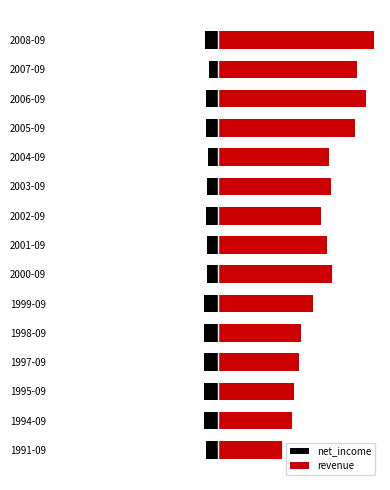

List the series in order of their peak value, highest first.

revenue, net_income